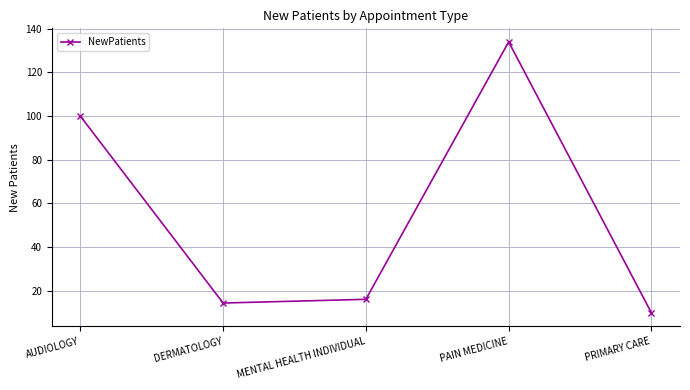

The chart shows a value of 7.6 at MENTAL HEALTH INDIVIDUAL. True or false?

False